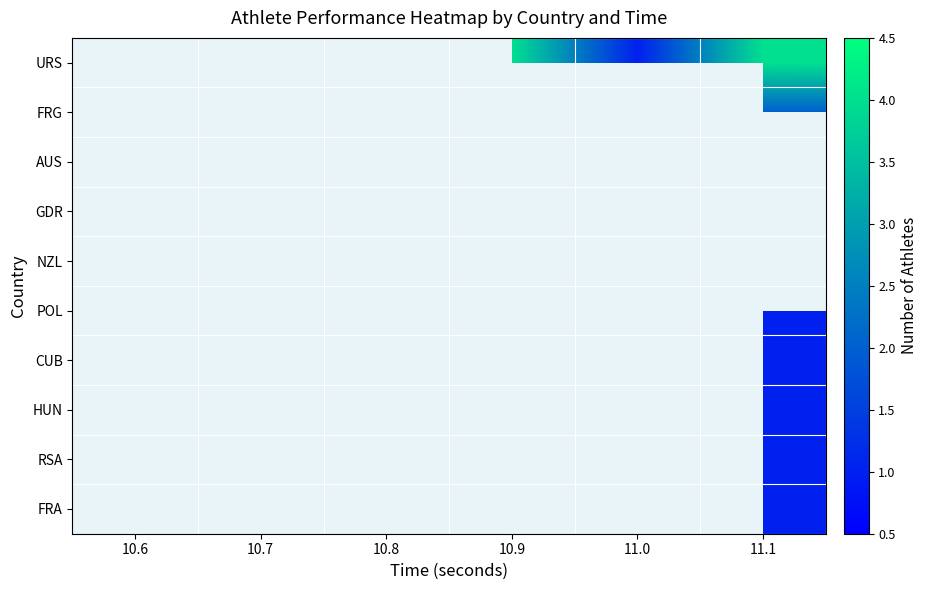

What is the approximate value of CUB at 11.1?

1.0